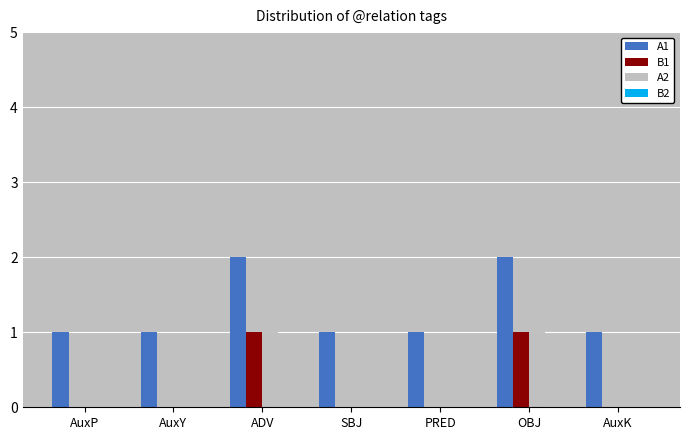

Is it true that B1 equals 1 at PRED?

False